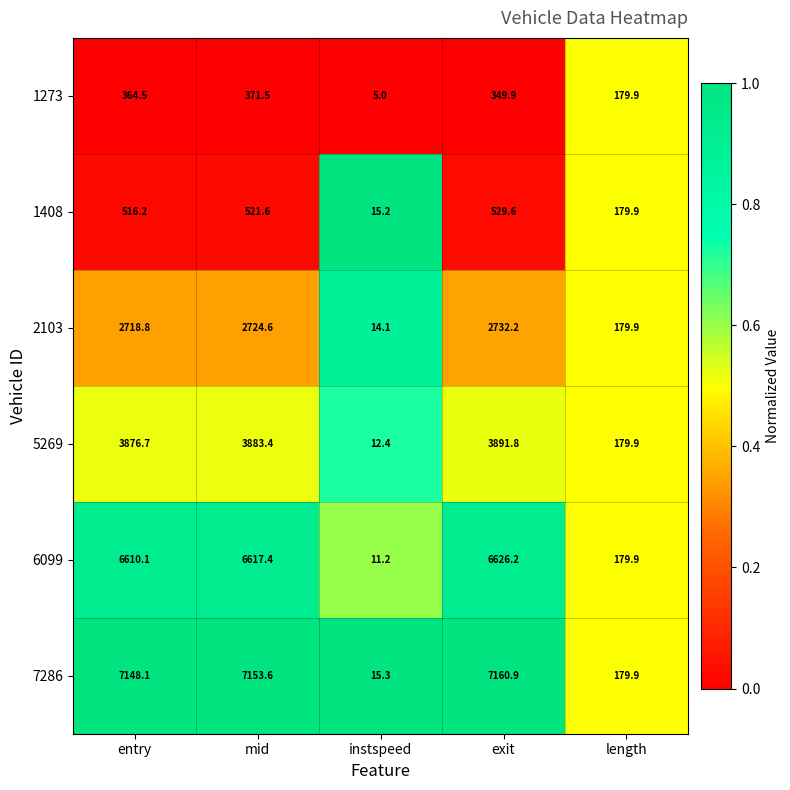

At which label does 6099 reach its minimum?

instspeed